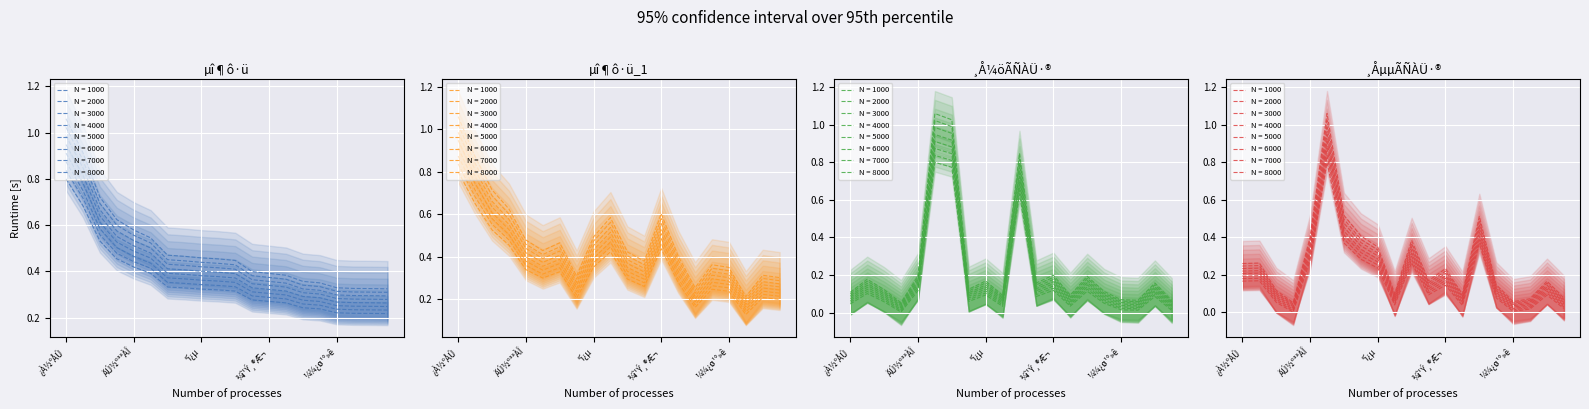

Rank the series by their maximum value, from highest to lowest.

¸Å¼öÃÑÀÜ·®, ¸ÅµµÃÑÀÜ·®, µî¶ô·ü_1, µî¶ô·ü